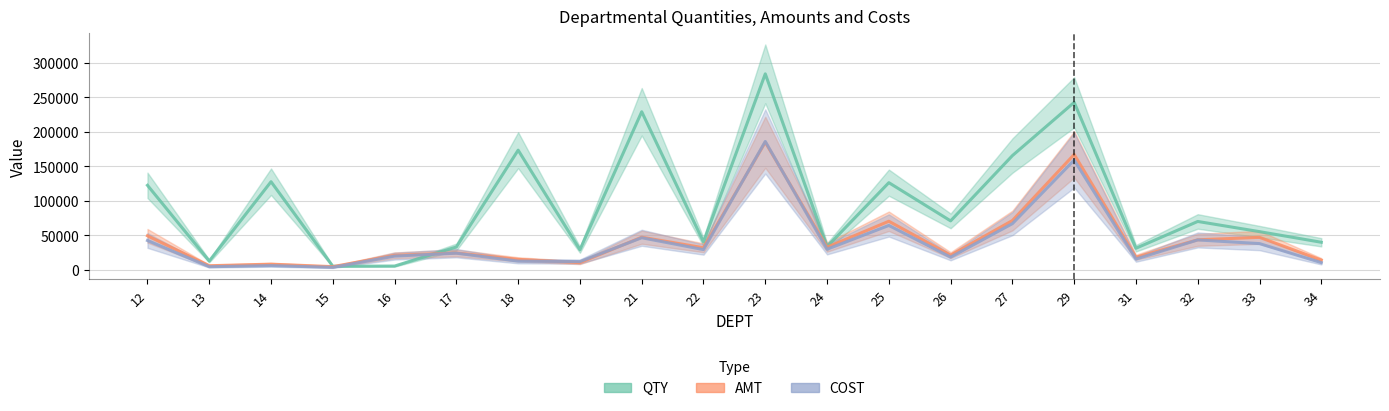

What value does the QTY series have at 16?

5578.0